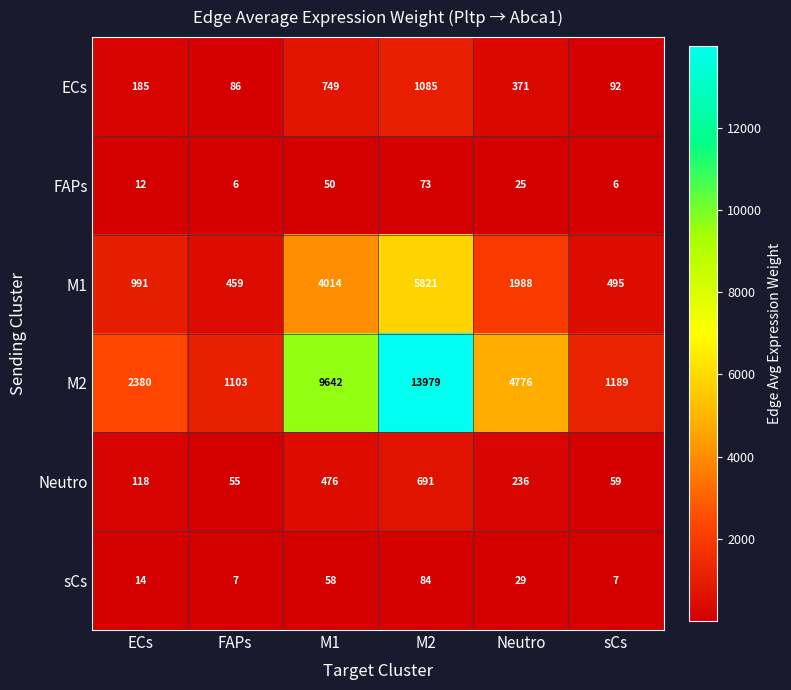

Rank the series by their maximum value, from lowest to highest.

FAPs, sCs, Neutro, ECs, M1, M2